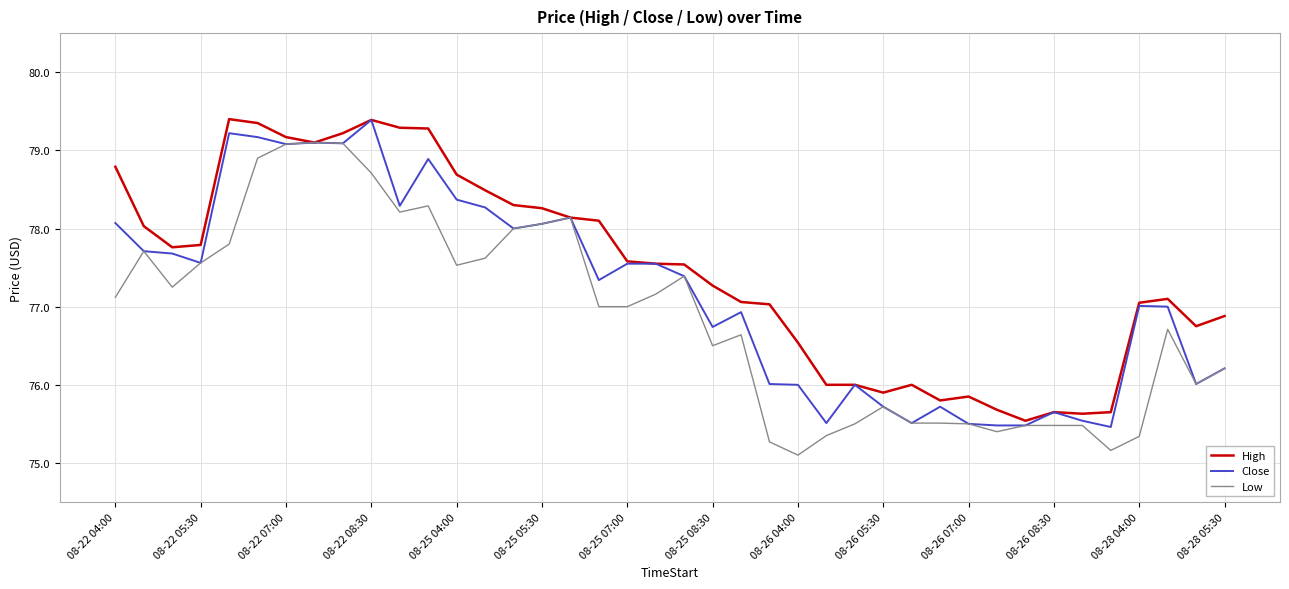

List the series in order of their overall mean, highest first.

High, Close, Low